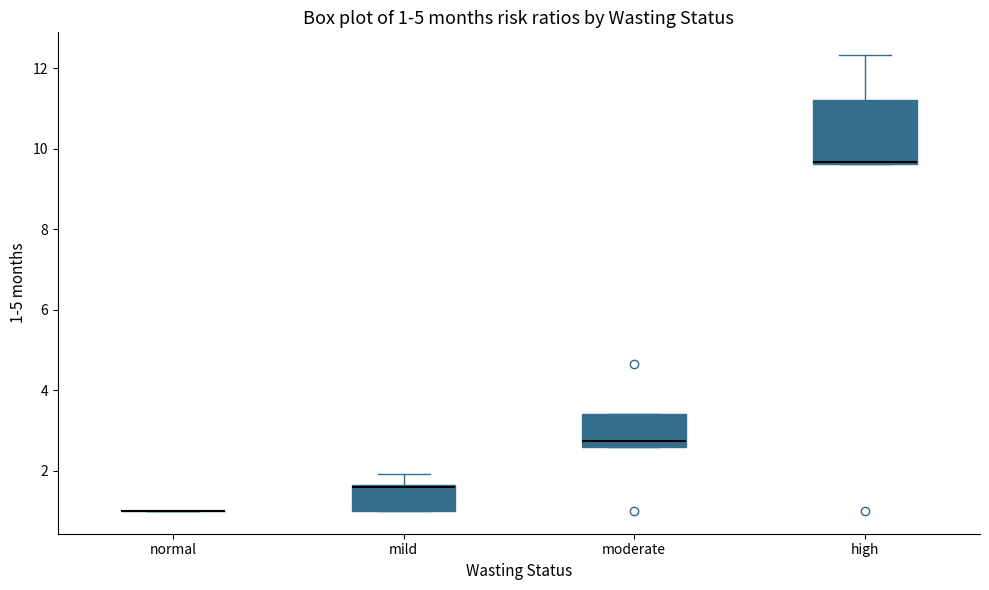

Comparing the boxes themselves (not the whiskers), which one is the tallest?

high